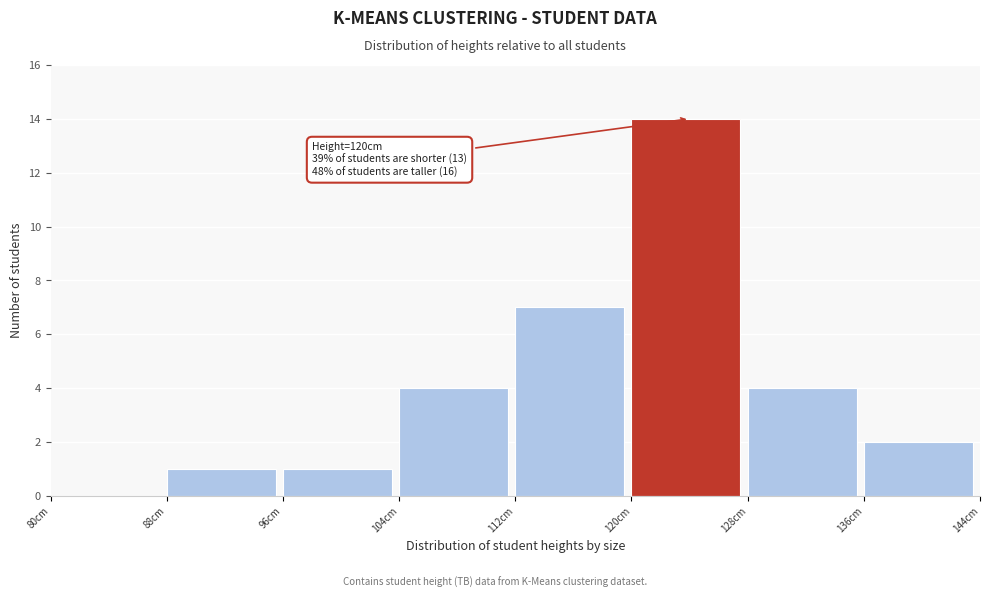

Which range on the x-axis has the tallest bar?

120 to 128